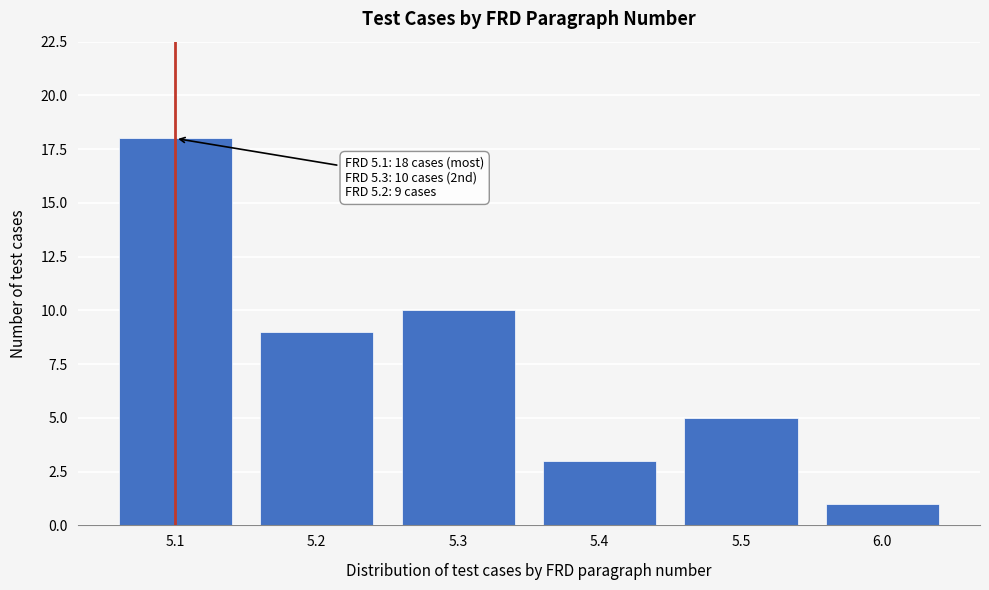

Reading right to left, what are all the values shown in this chart?

1	5	3	10	9	18